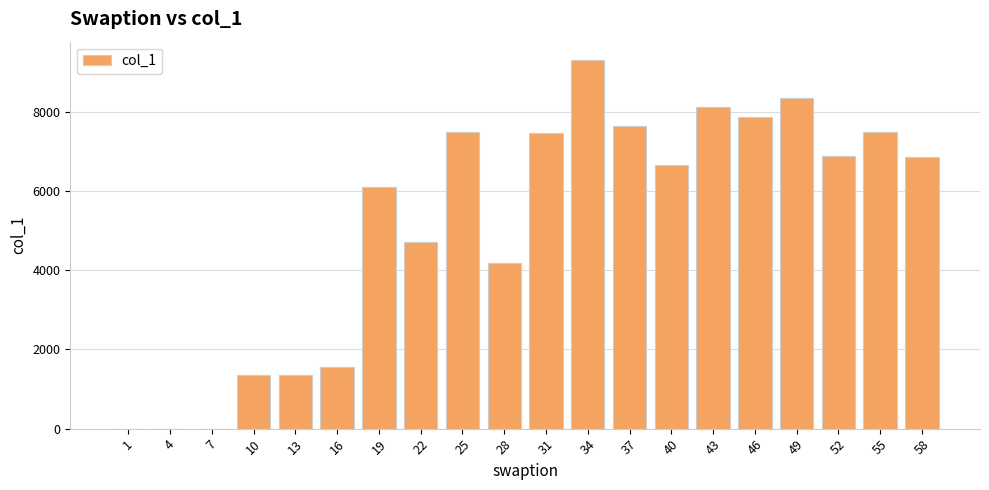

The value at 22 is 1416.6. True or false?

False